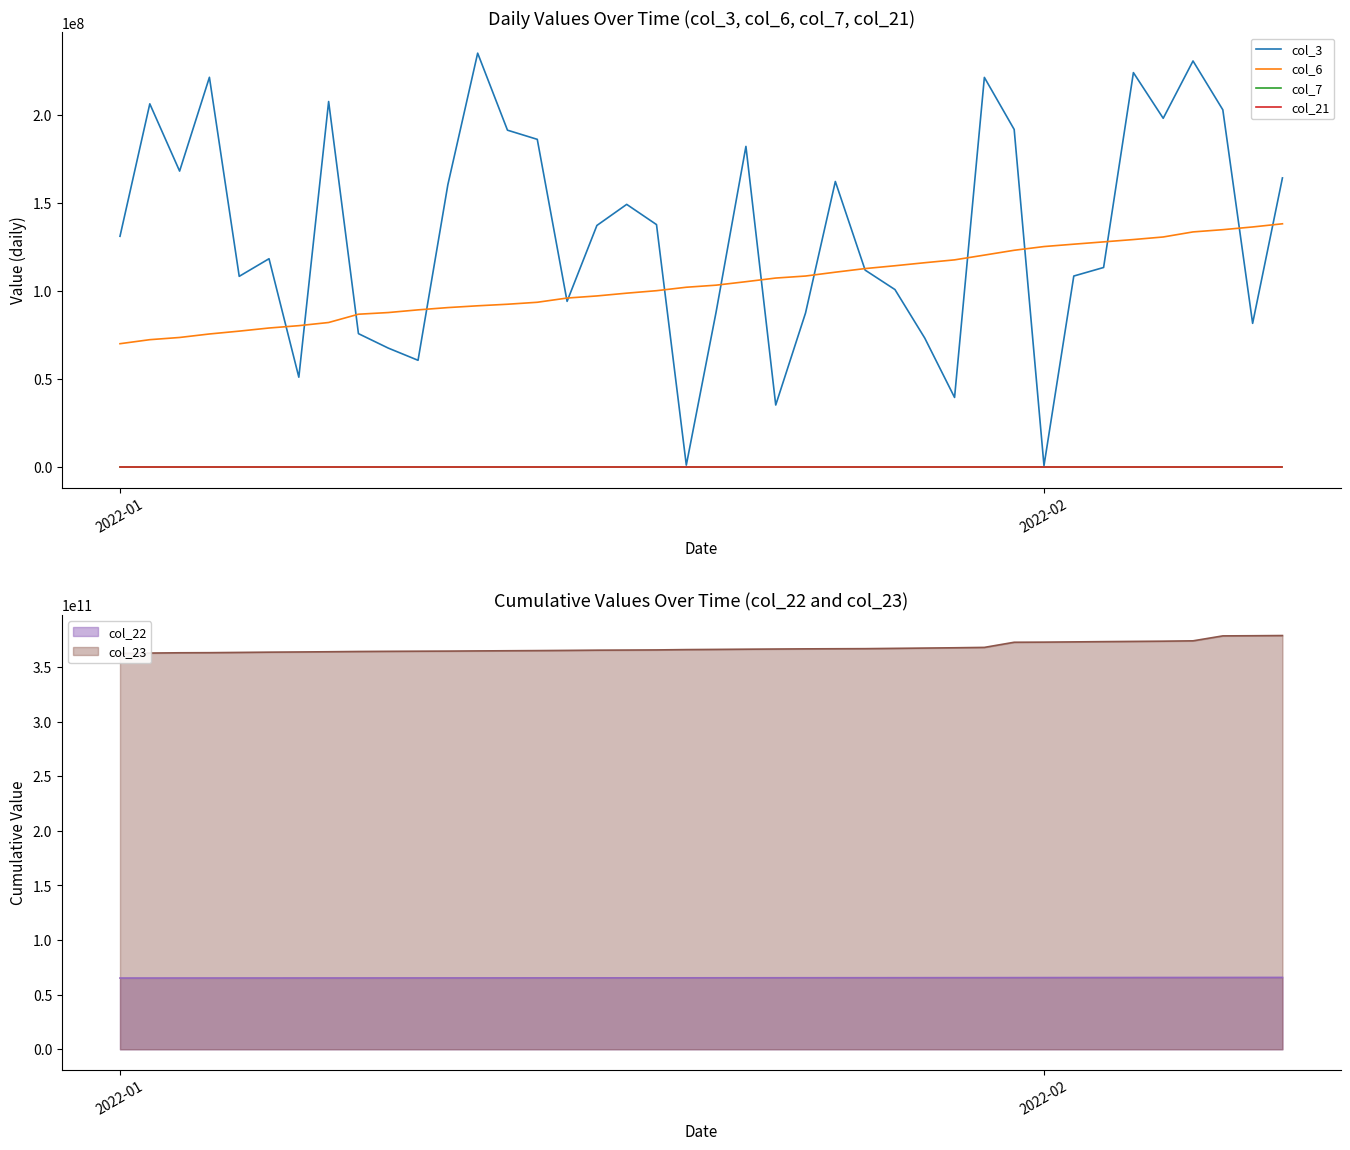

What is the average value of the col_6 series?

103988780